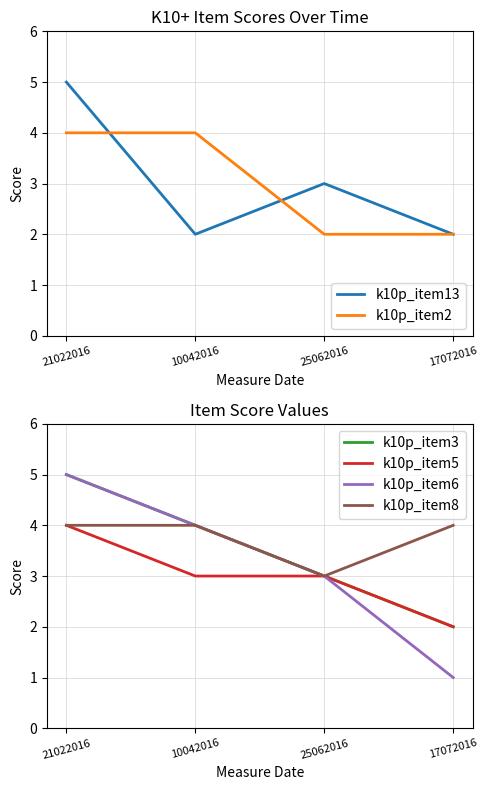

Count the k10p_item6 values in the range 3 to 5.

3